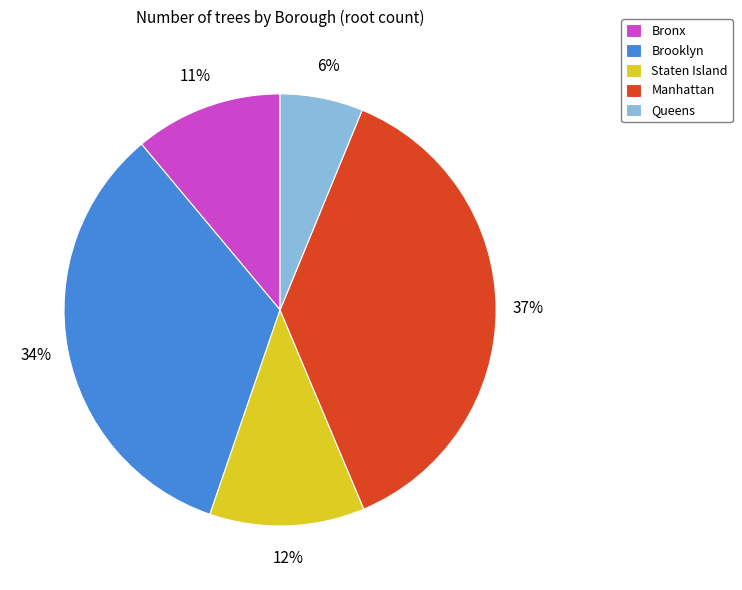

Is the sum of Brooklyn and Queens greater than half?

No